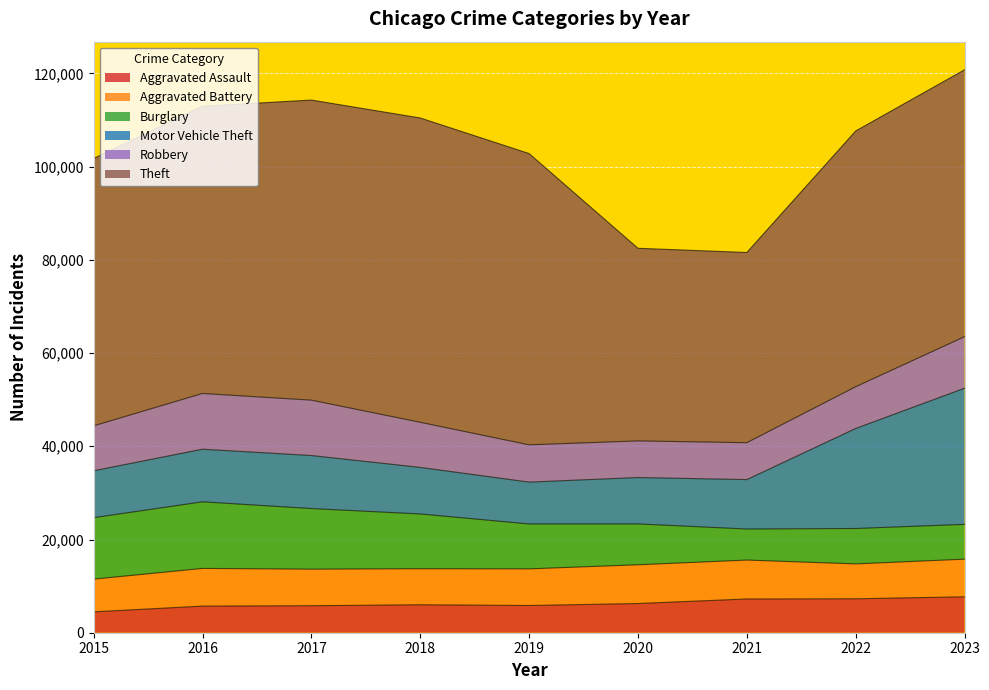

What is the sum of all Motor Vehicle Theft values?

122925